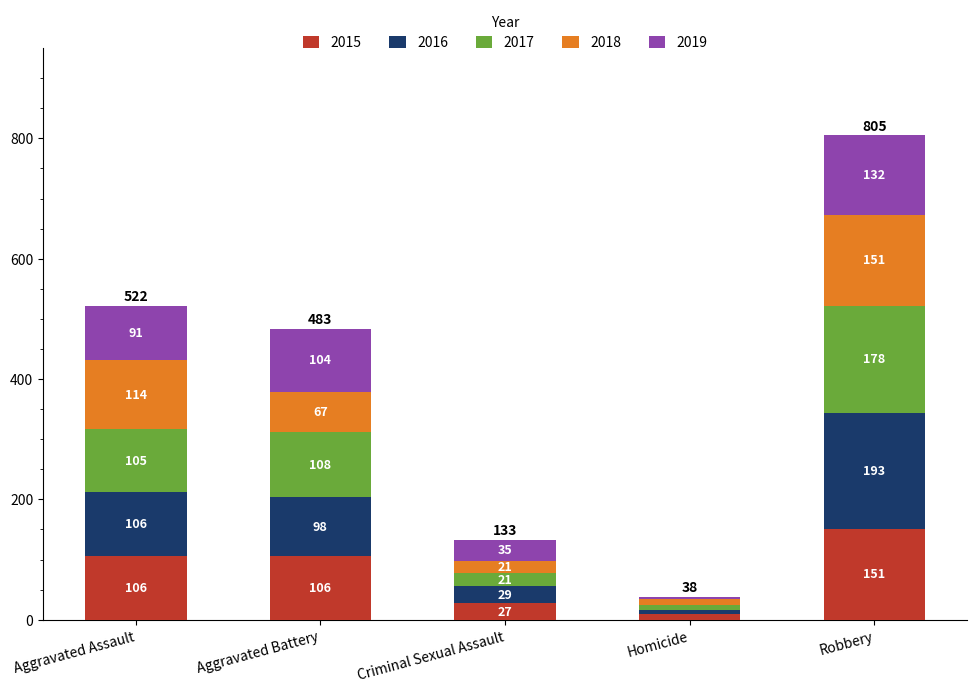

How many data points does each series have?

5